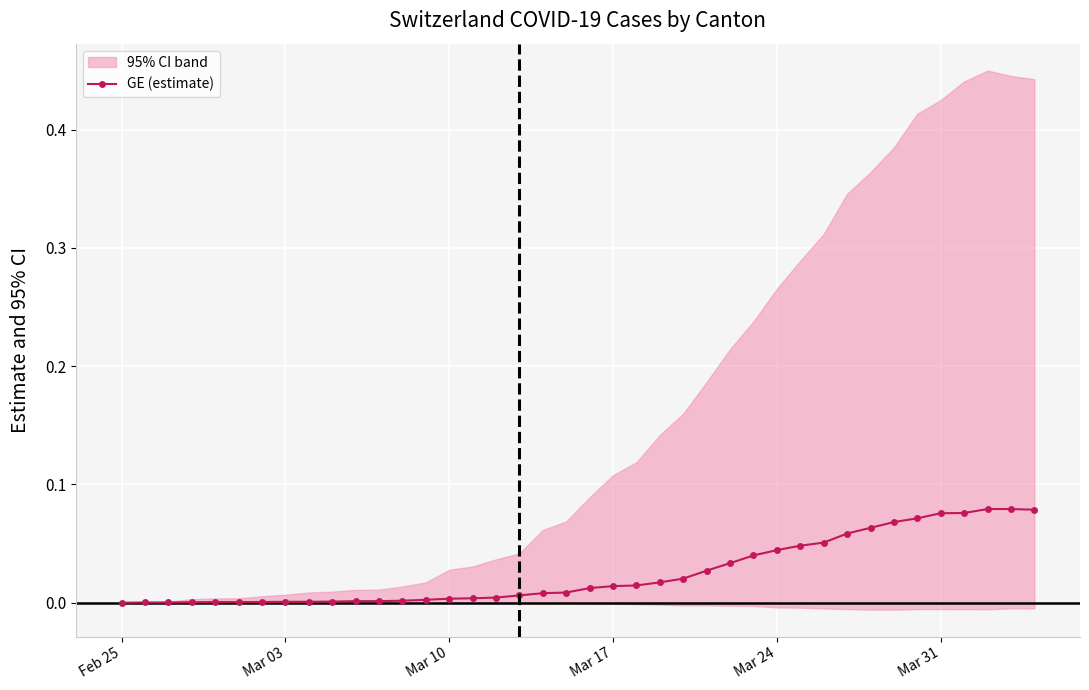

How many values are above zero?

39